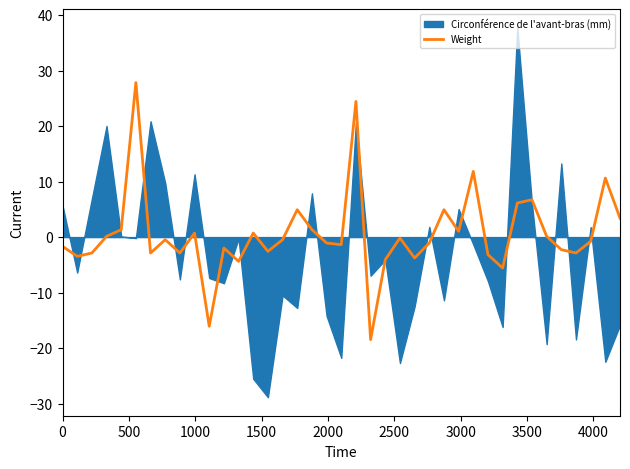

True or false: there are more than 1 points higher than both neighbors.

True